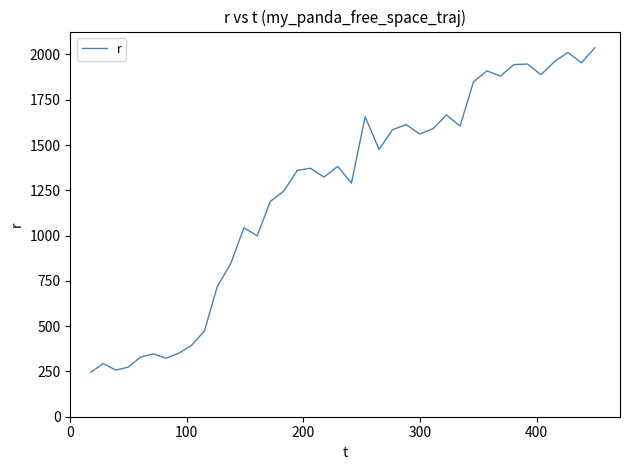

What is the difference between the maximum and minimum values?

1791.6